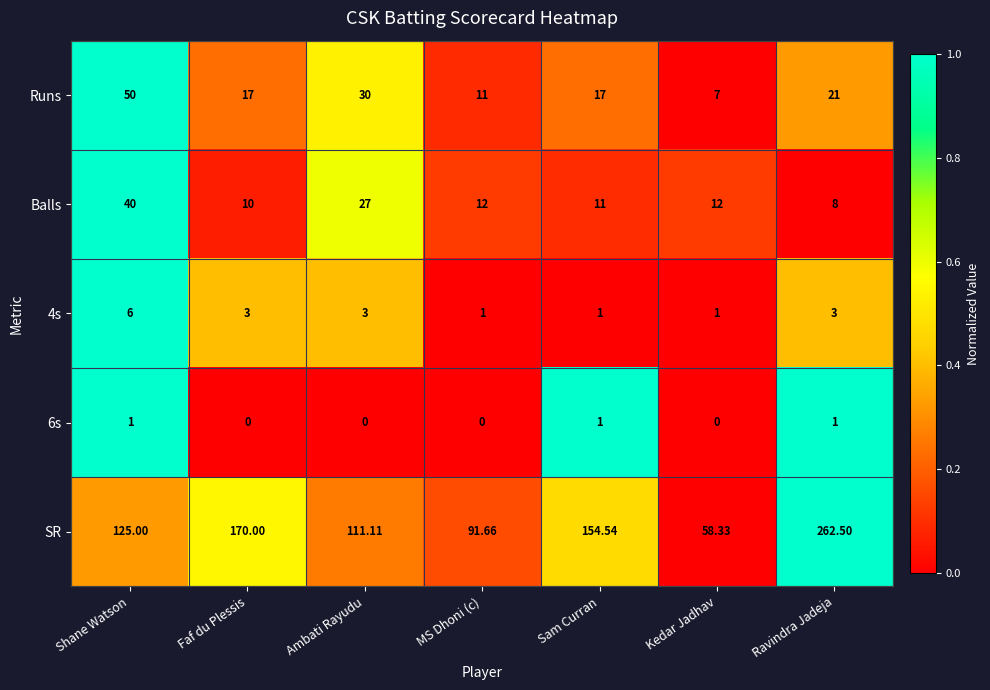

What is the total value across all series at MS Dhoni (c)?

115.7